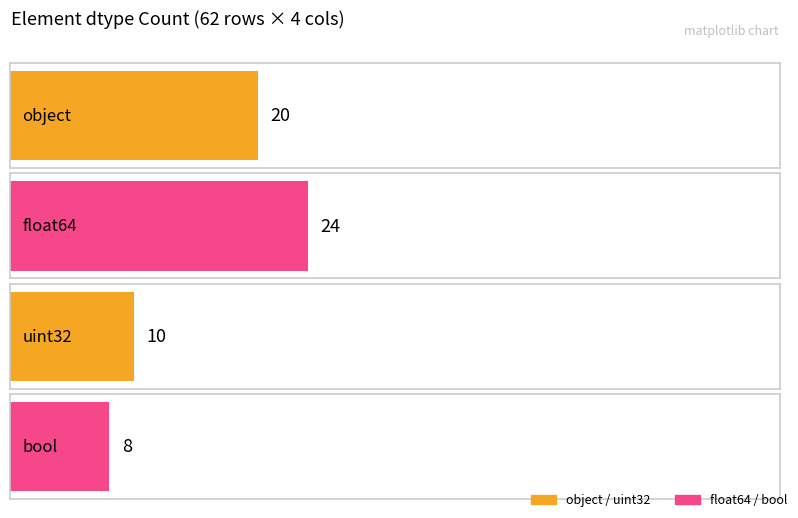

Which category has the lowest value across all series?

bool